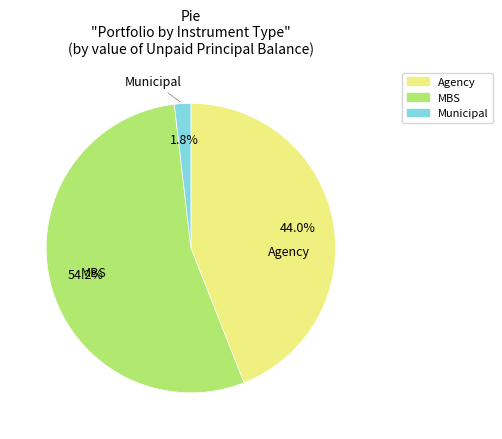

What is the majority slice?

MBS